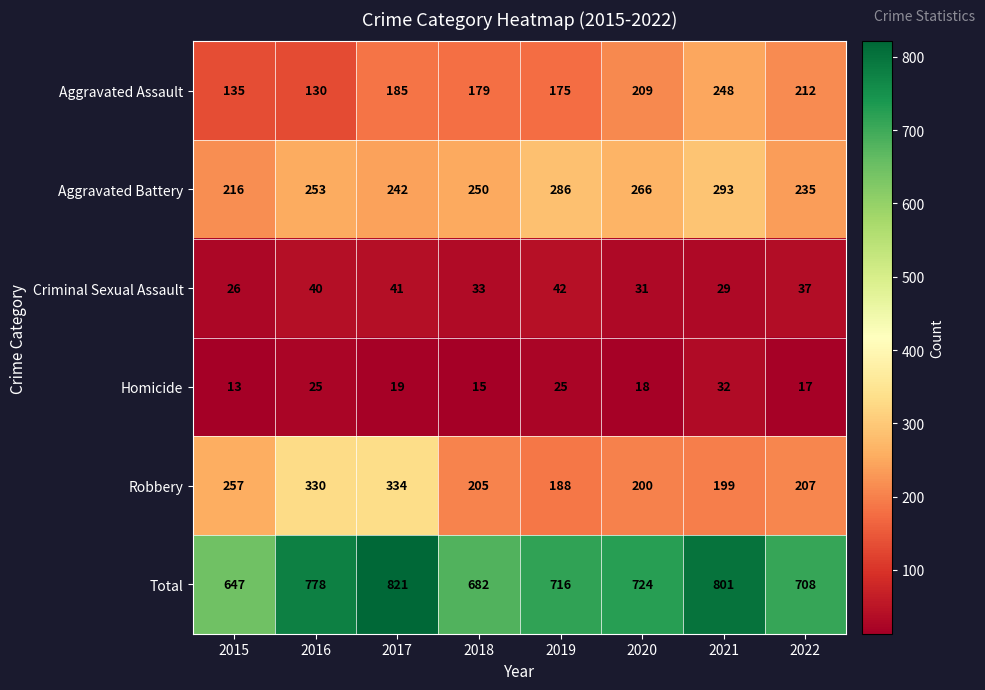

What is the greatest value displayed?

821